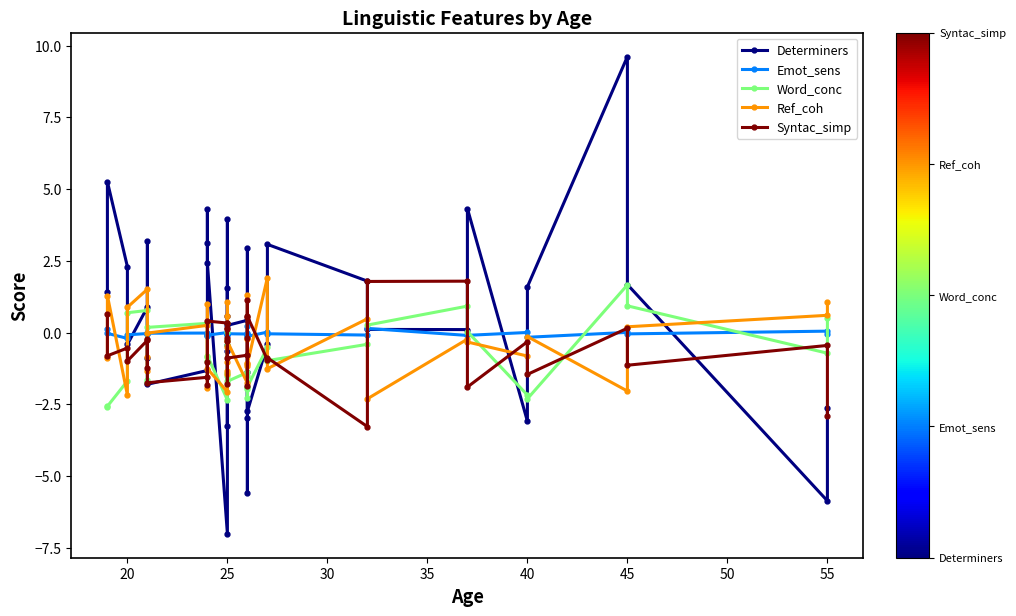

True or false: Syntac_simp and Ref_coh intersect in this chart.

True